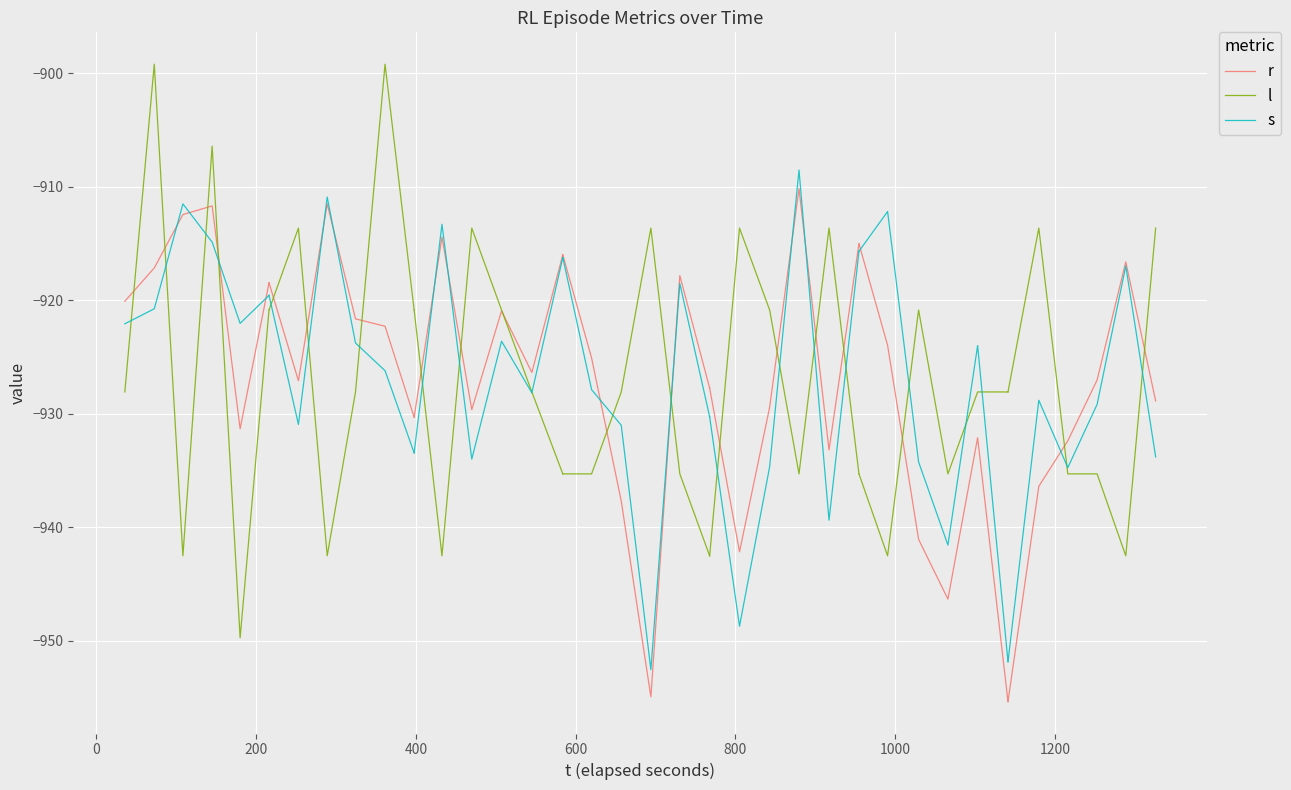

What are all the series names shown in the legend?

r, l, s